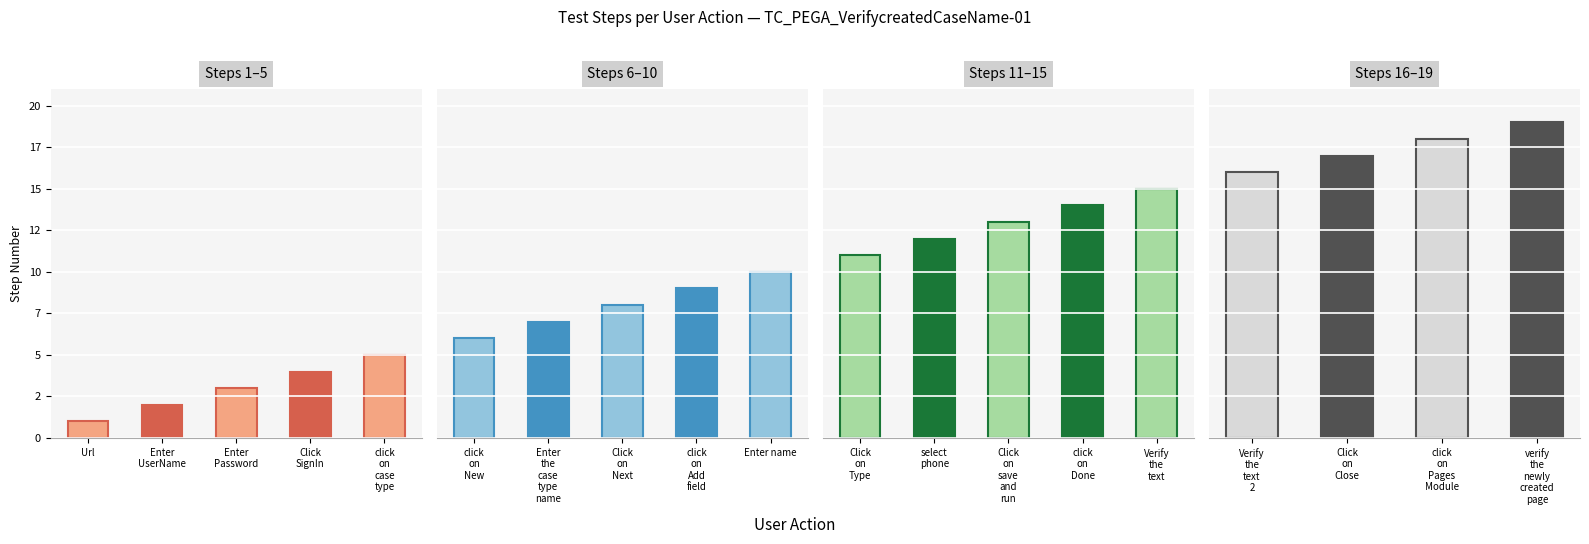

The value at Click on Type is 11. True or false?

True